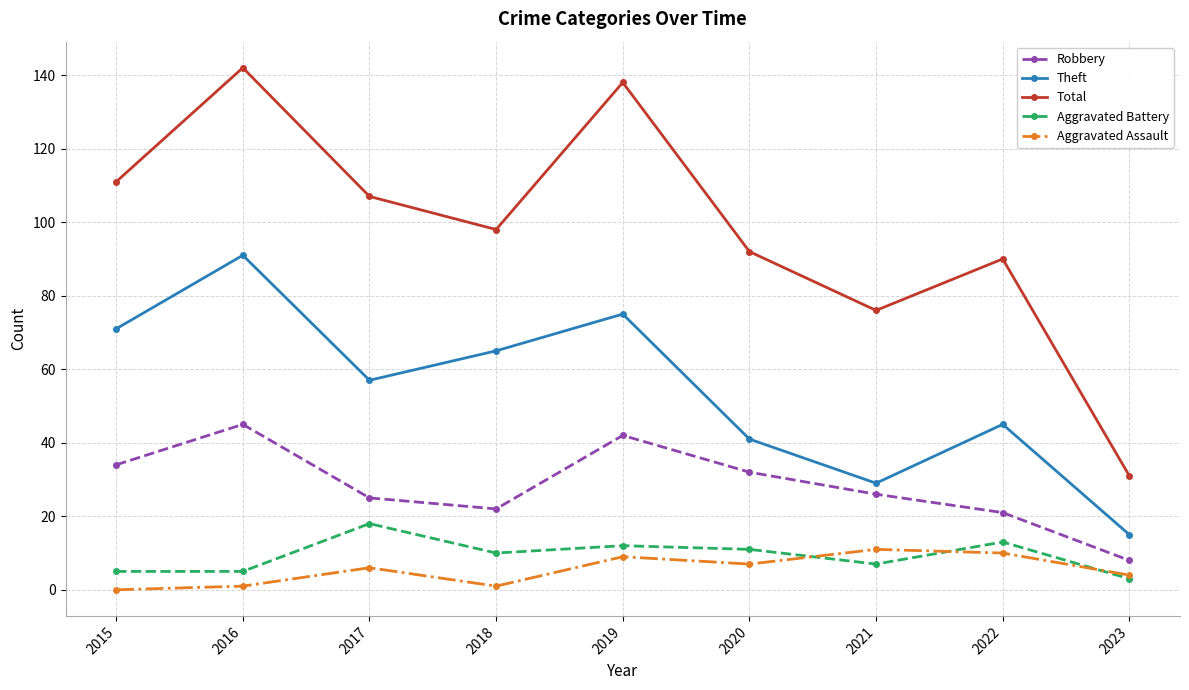

How many categories are shown in the chart?

9